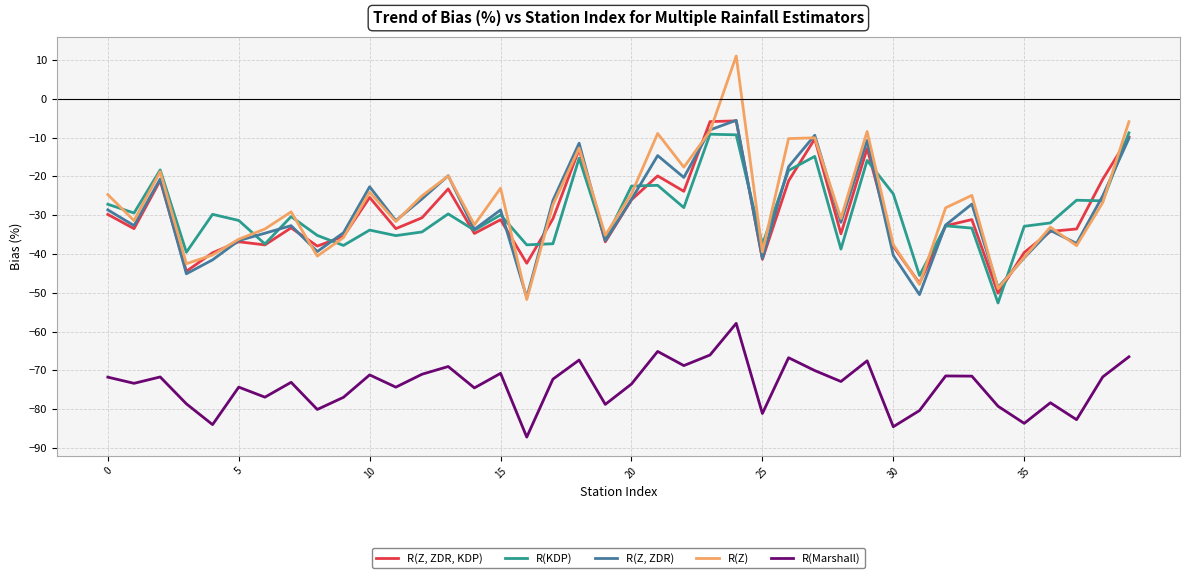

Which series has the largest range (max minus min)?

R(Z)